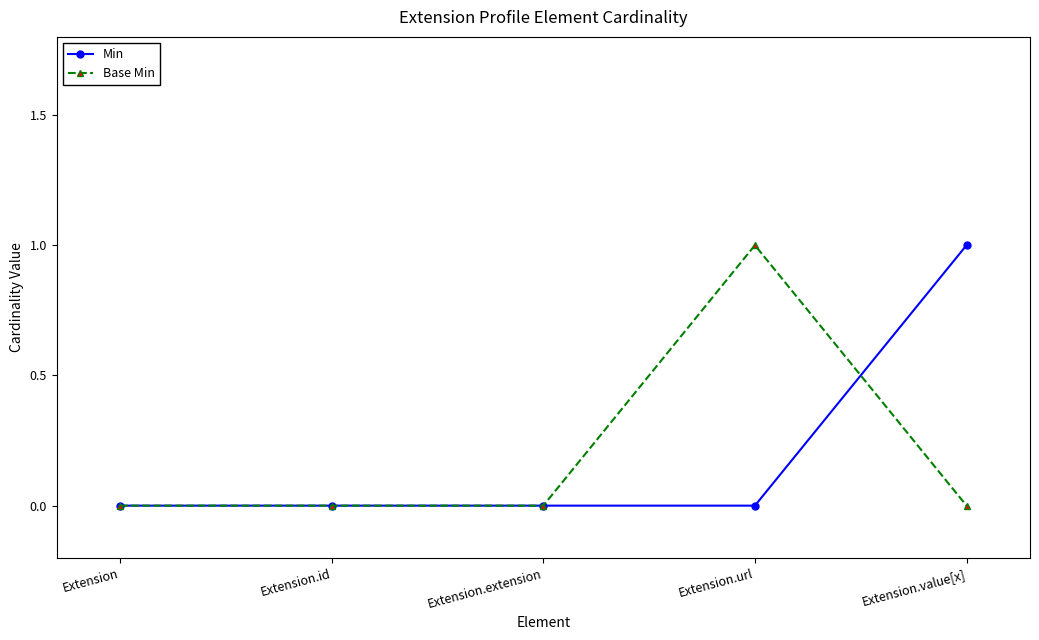

Is this an area chart (filled region under the line)?

No